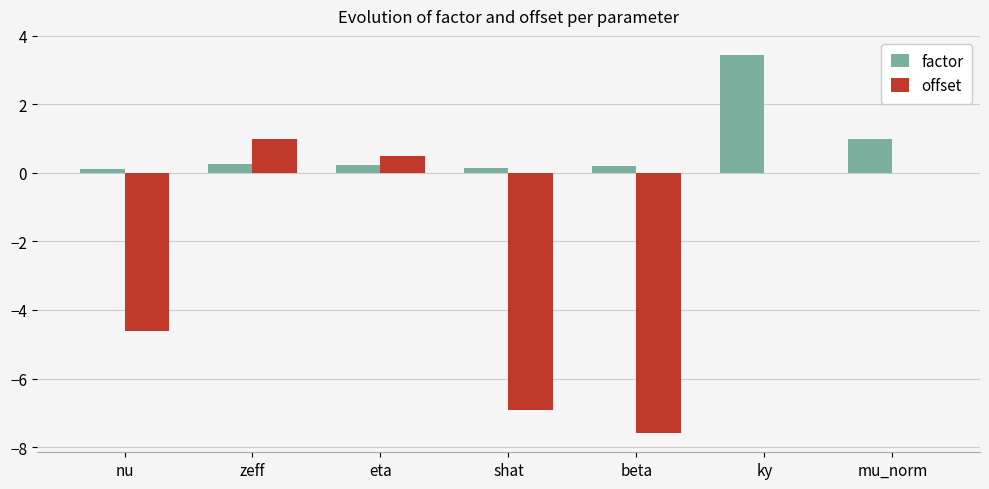

What is the maximum value for offset?

1.0